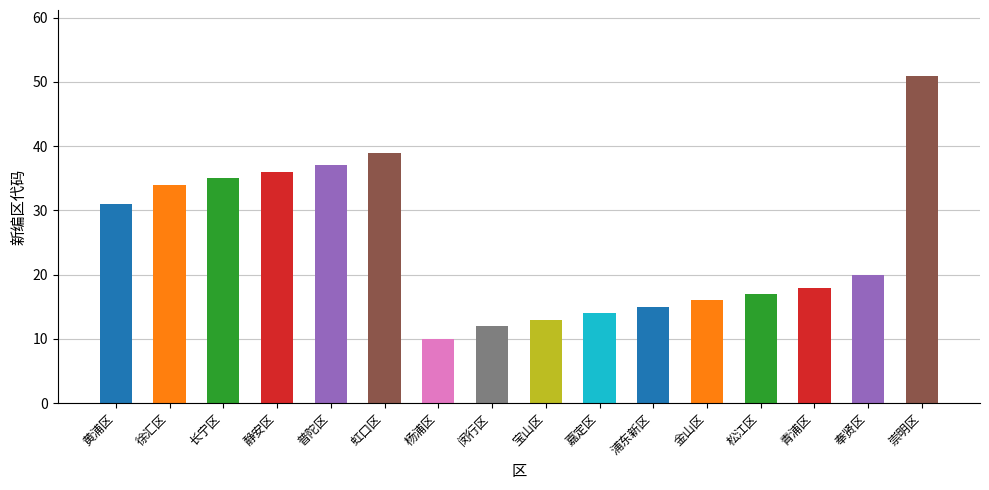

List the labels in order of value, largest first.

崇明区, 虹口区, 普陀区, 静安区, 长宁区, 徐汇区, 黄浦区, 奉贤区, 青浦区, 松江区, 金山区, 浦东新区, 嘉定区, 宝山区, 闵行区, 杨浦区